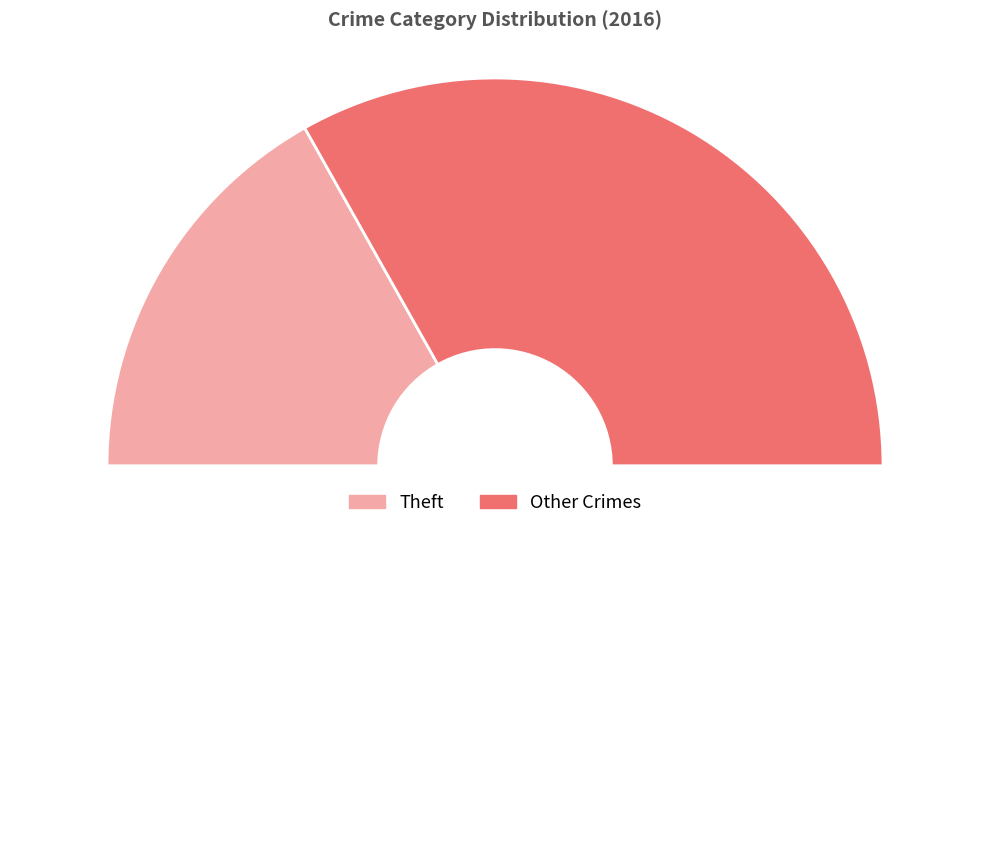

How many segments does this pie chart have?

3